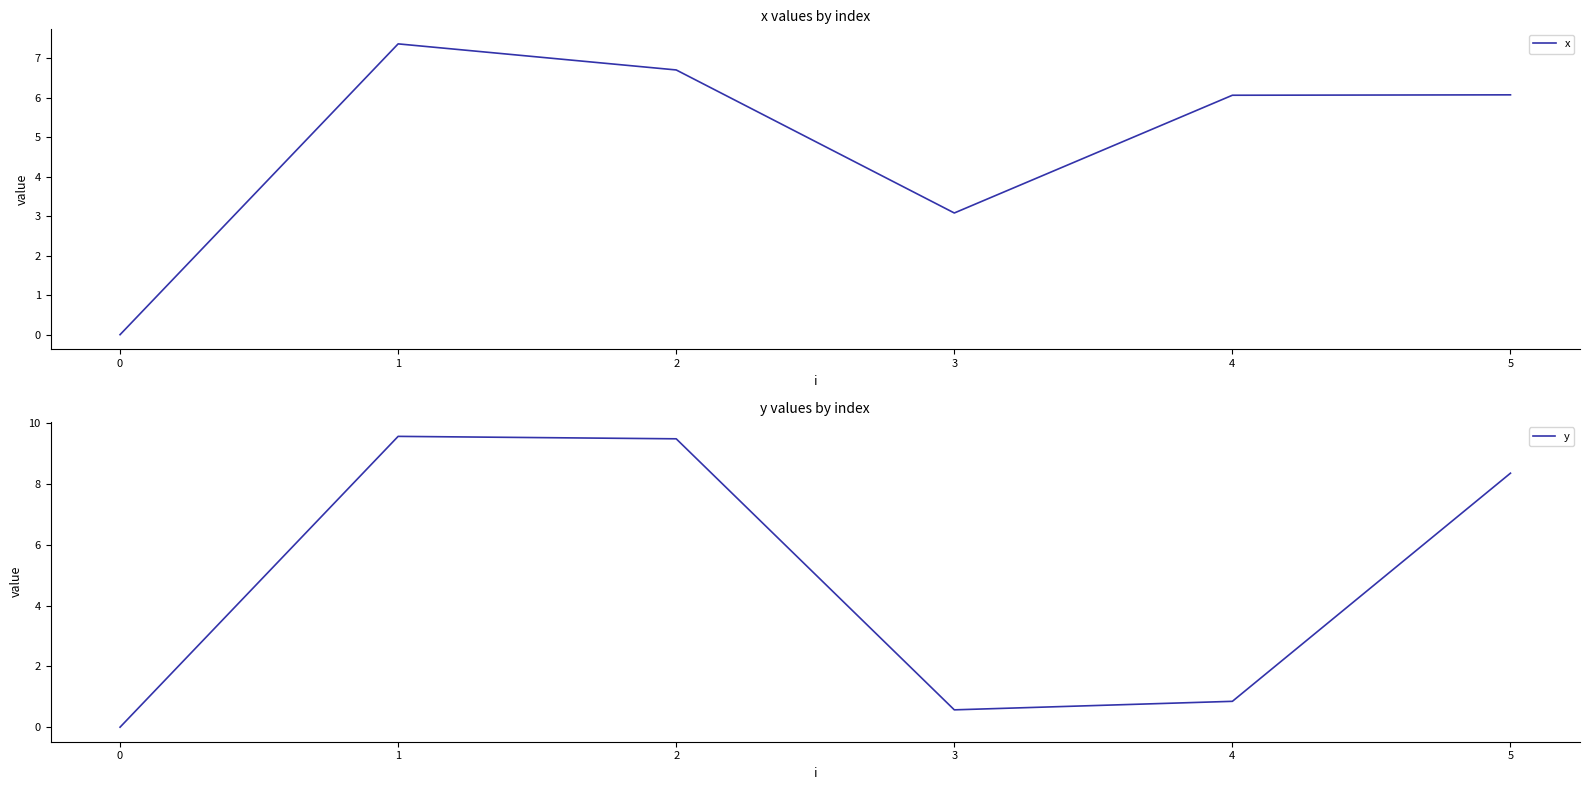

What value does the y series have at 0?

0.0